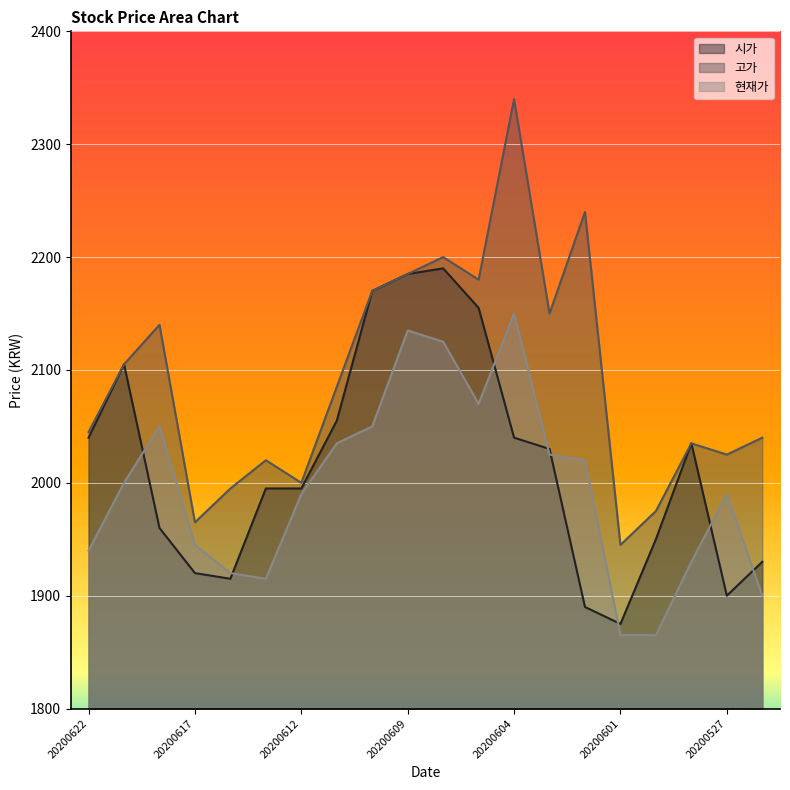

Which category has the lowest value across all series?

20200601